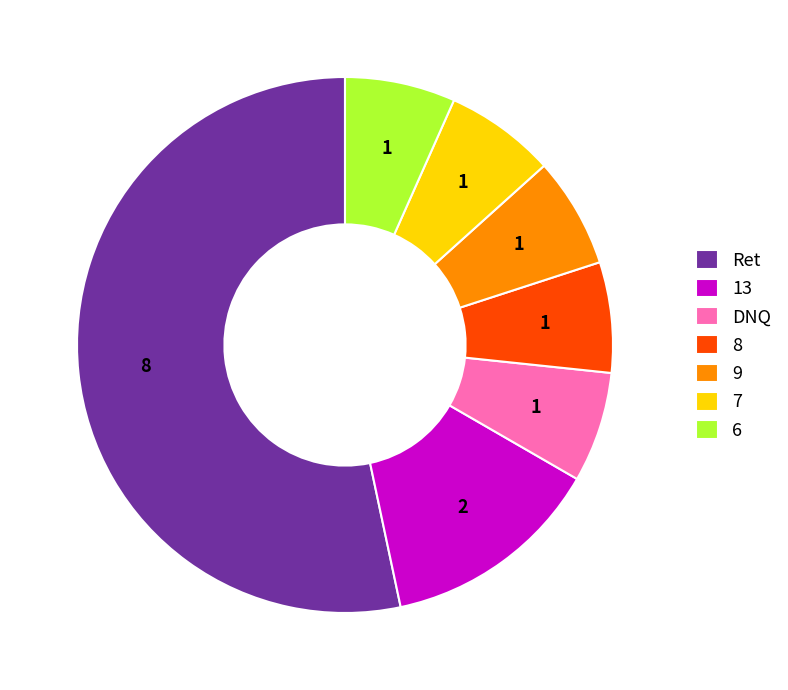

Which slice is the largest?

Ret